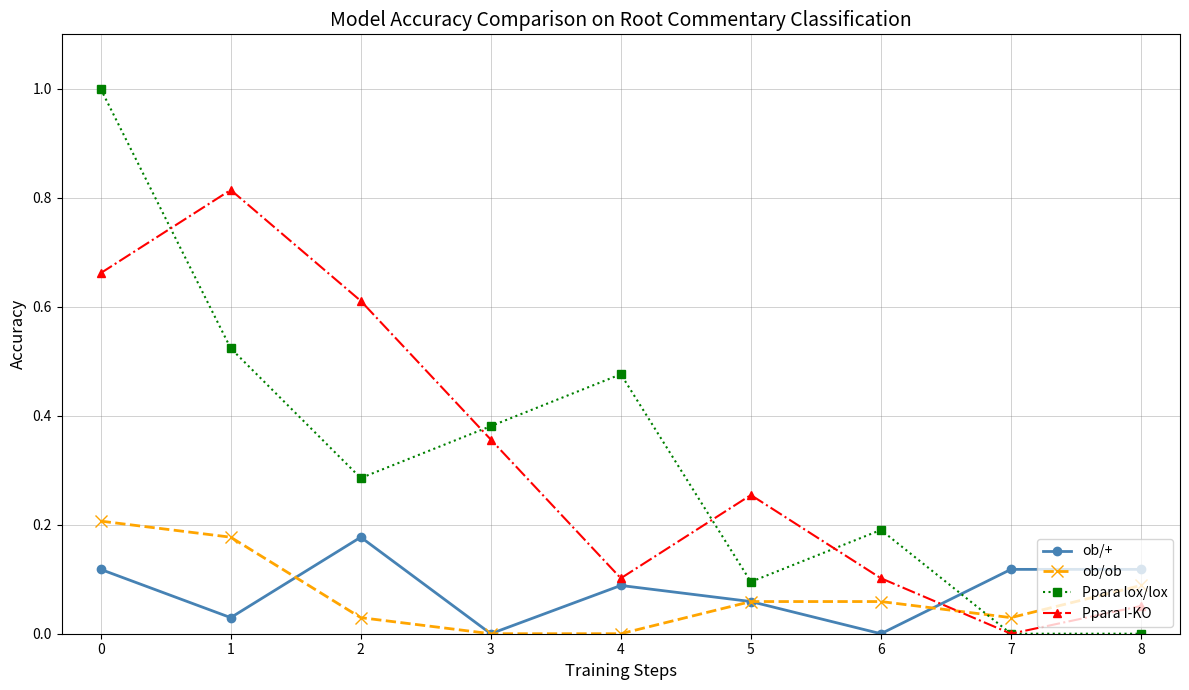

Is the value of ob/ob at 8 greater than the value of Ppara lox/lox at 0?

No